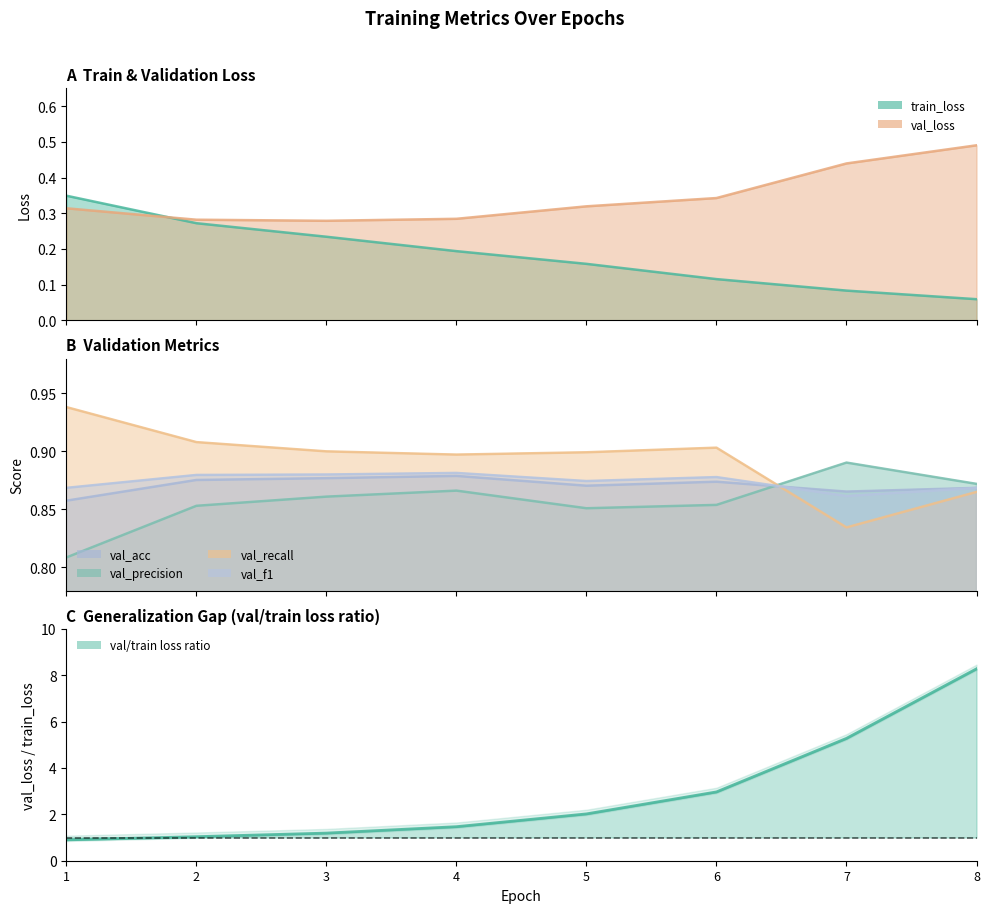

What is the minimum value shown in the chart?

0.1